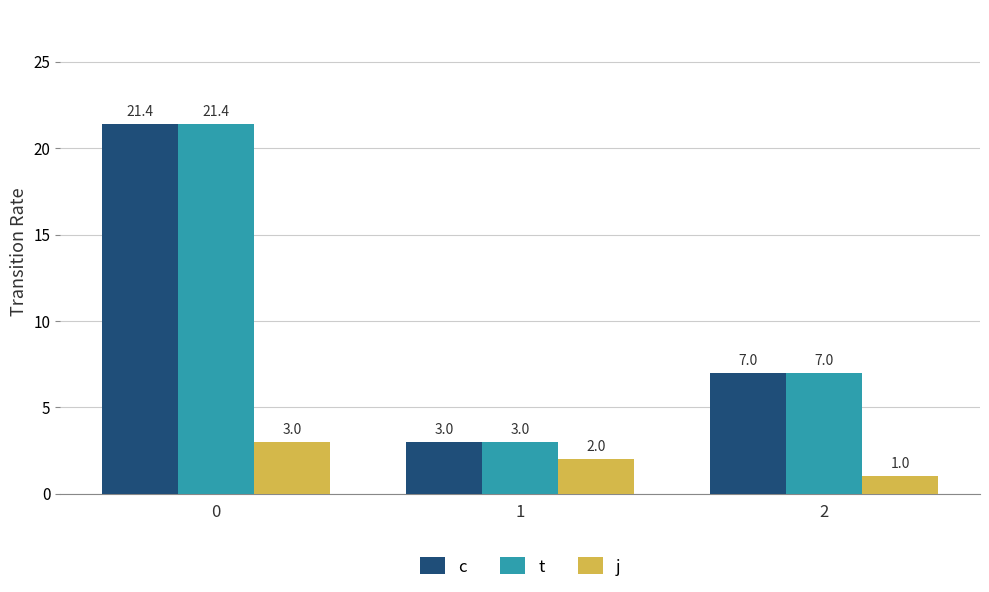

How many bars are there in total?

9